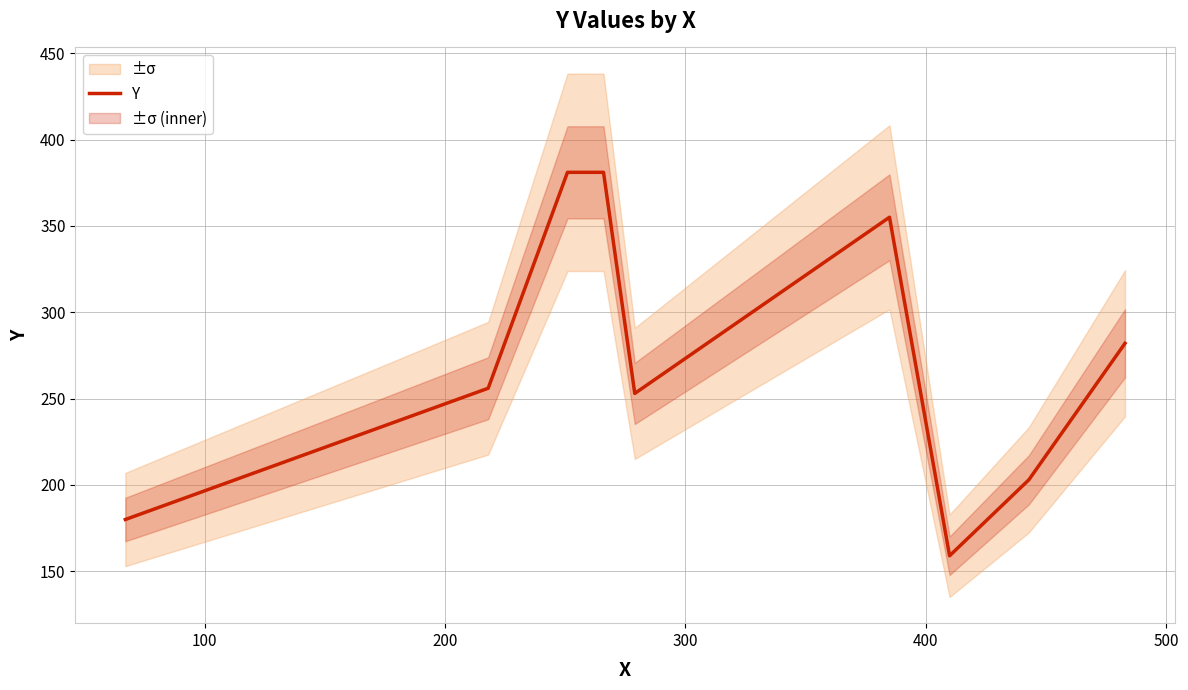

Count the number of values greater than 256.

4